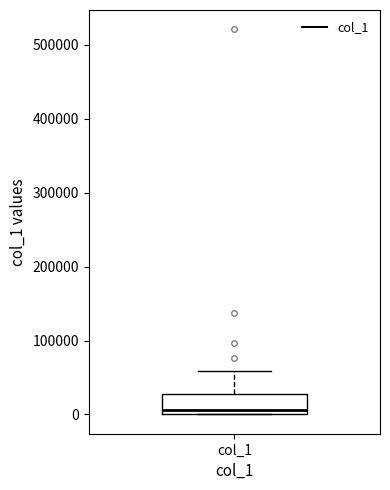

Where does the median line of the box for col_1 sit on the y-axis? The values are not printed on the chart, so give them approximately, as read against the axis.

10000